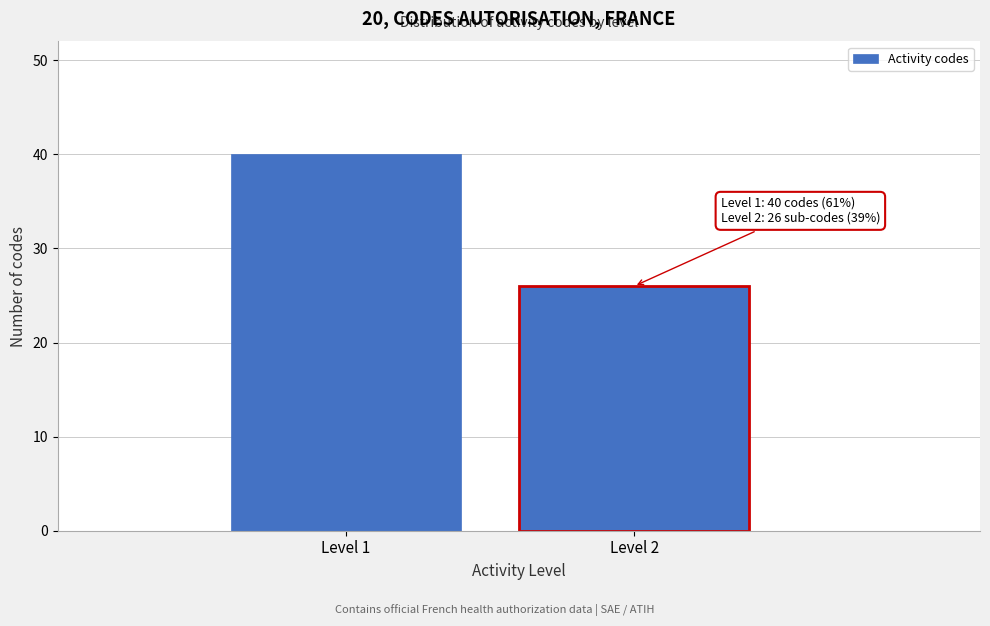

Reading left to right, list all the values displayed in this chart.

40	26